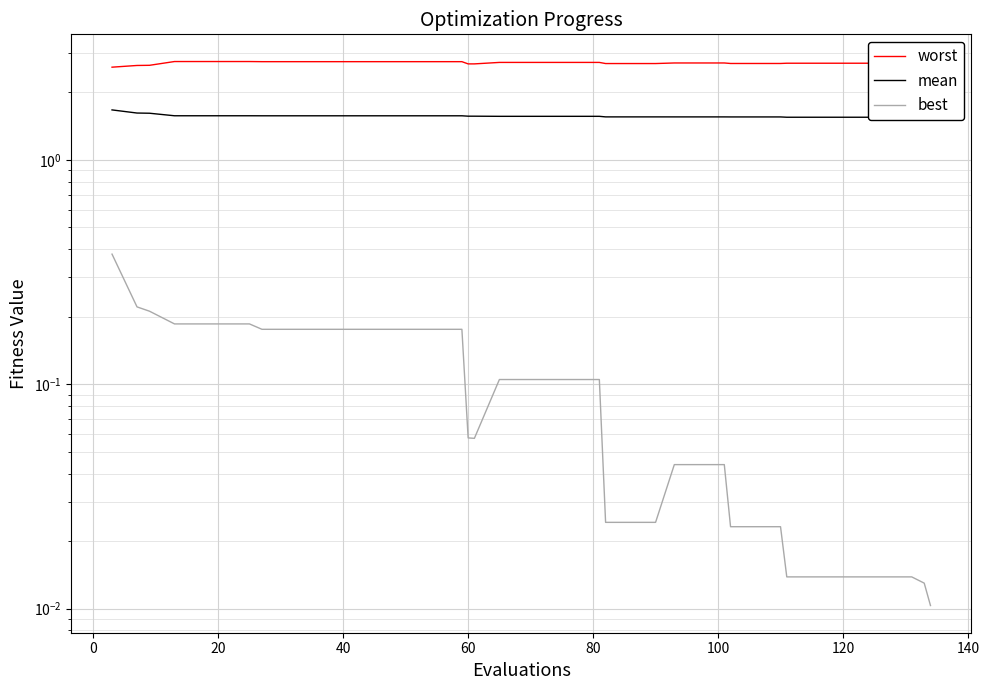

Is the value of mean at 35 greater than the value of best at 10?

Yes